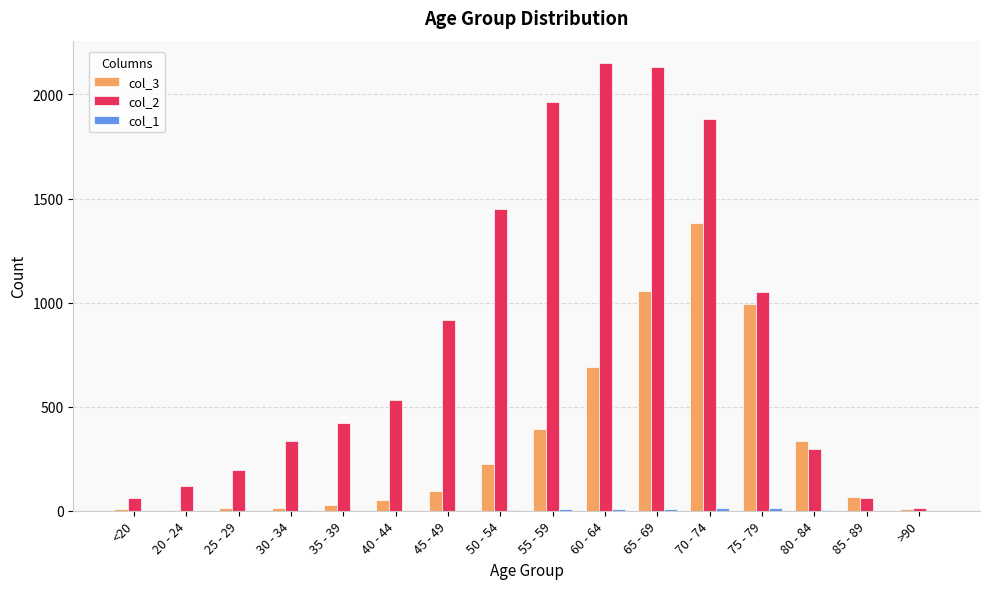

What is the sum of the col_3 values at 40 - 44 and 30 - 34?

67